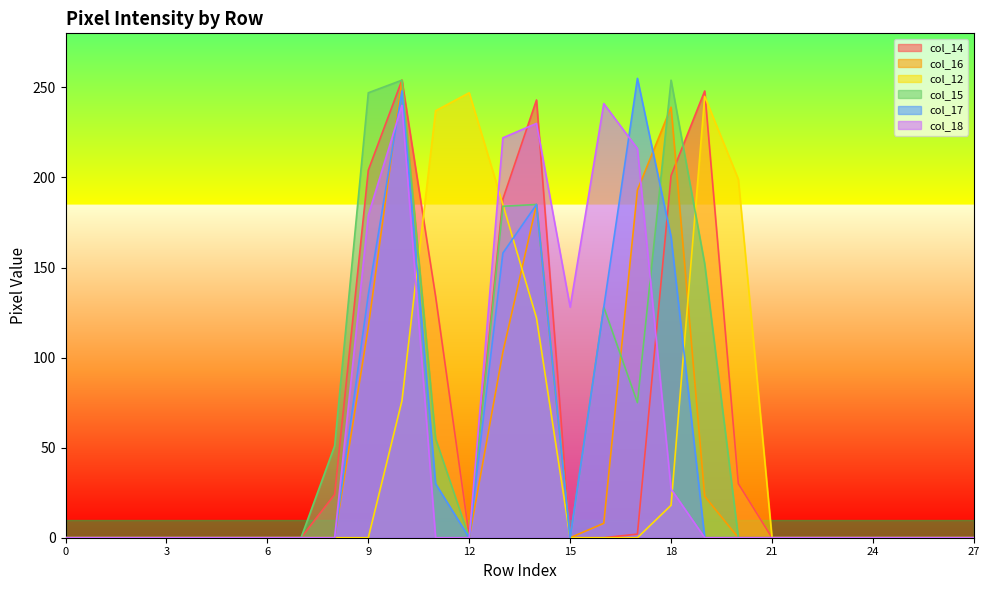

At which category does col_17 reach its first local peak?

10